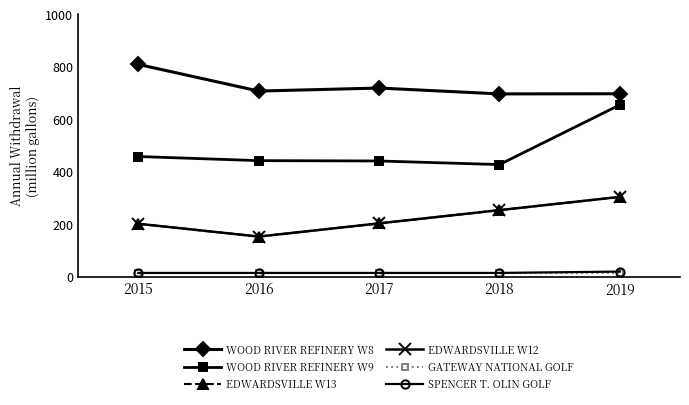

What is the difference between the maximum and minimum values in the SPENCER T. OLIN GOLF series?

5.2